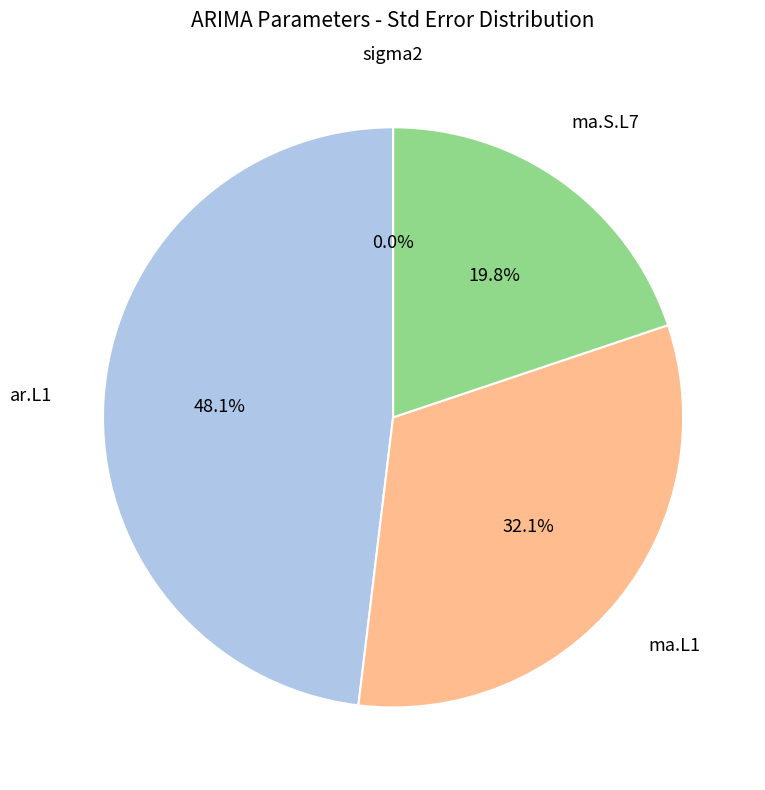

What percentage is NOT represented by ma.L1?

67.9%